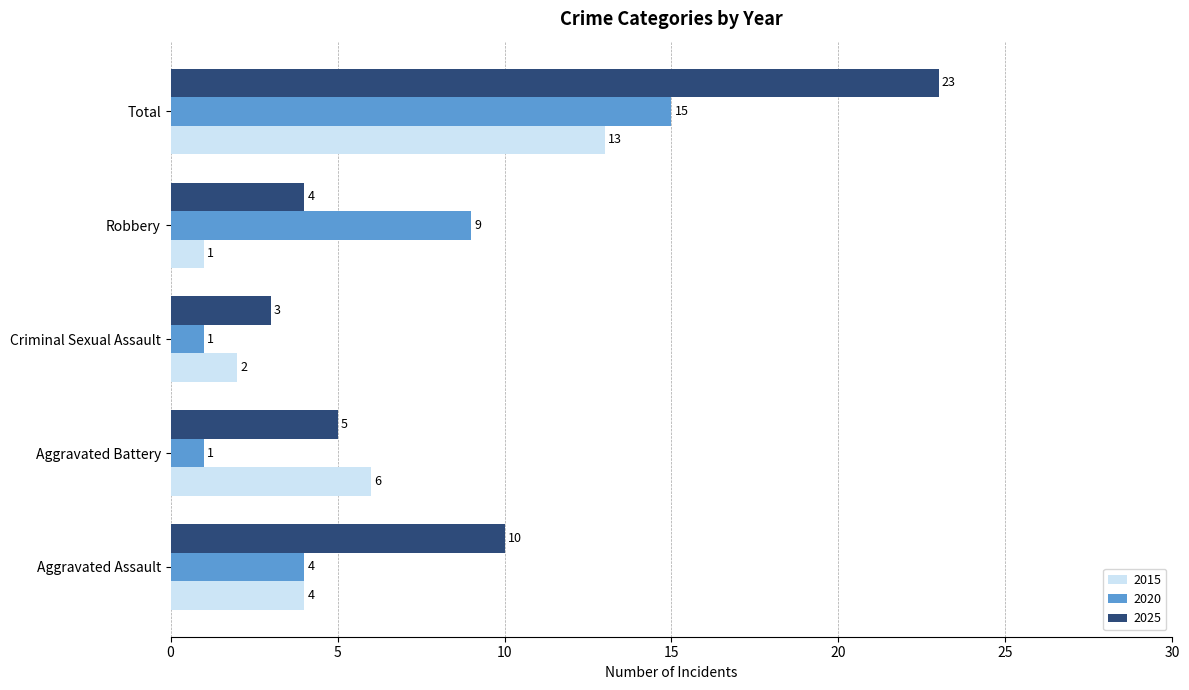

Which category has the highest value in the 2025 series?

Total